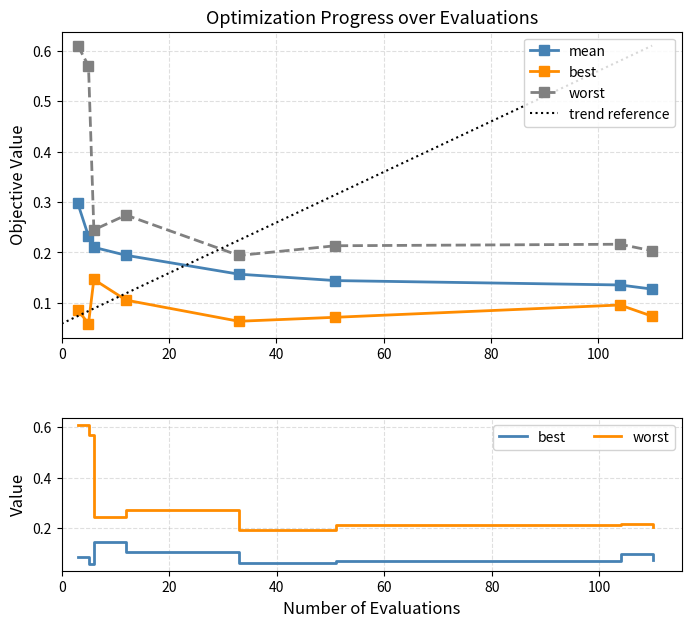

What is the difference between the highest and lowest values at 80?

0.1